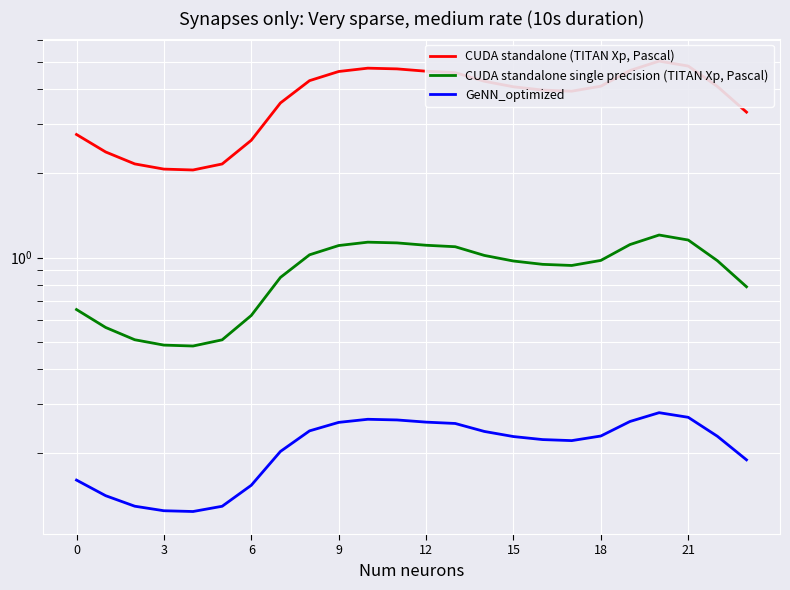

What is the label of the 3rd point from the right?

21